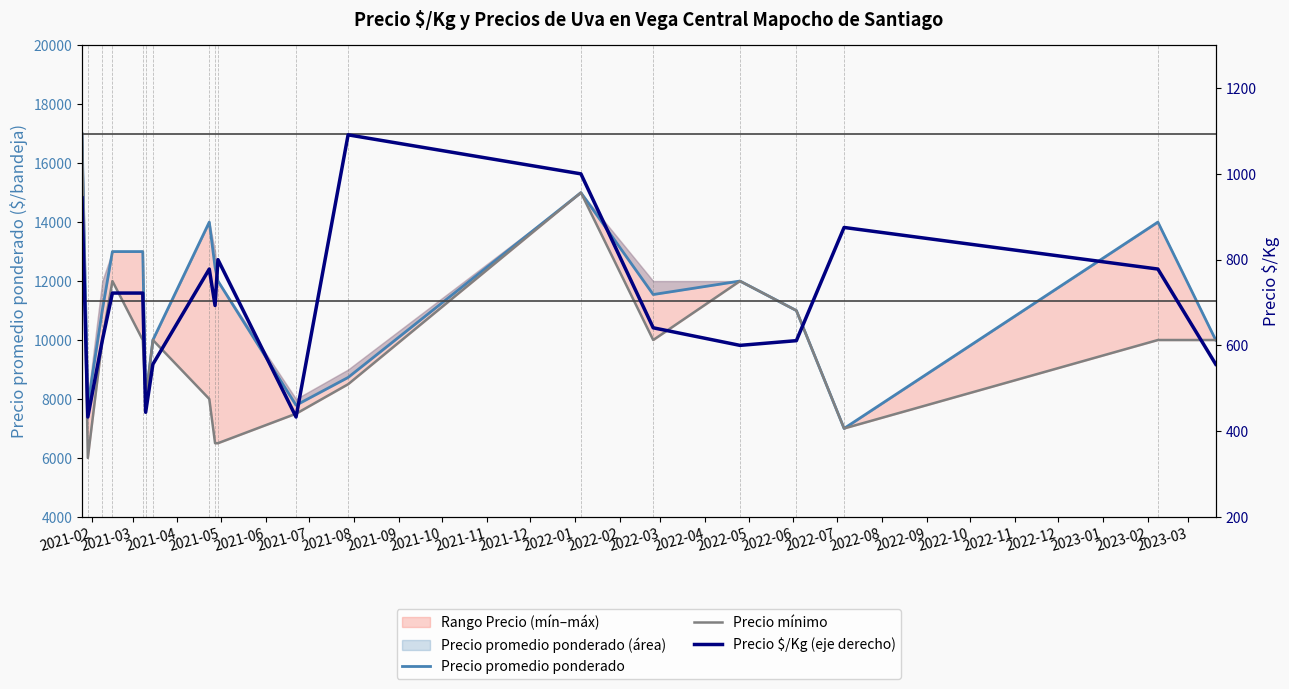

The value of Precio promedio ponderado at 2021-04 is 11000. True or false?

True